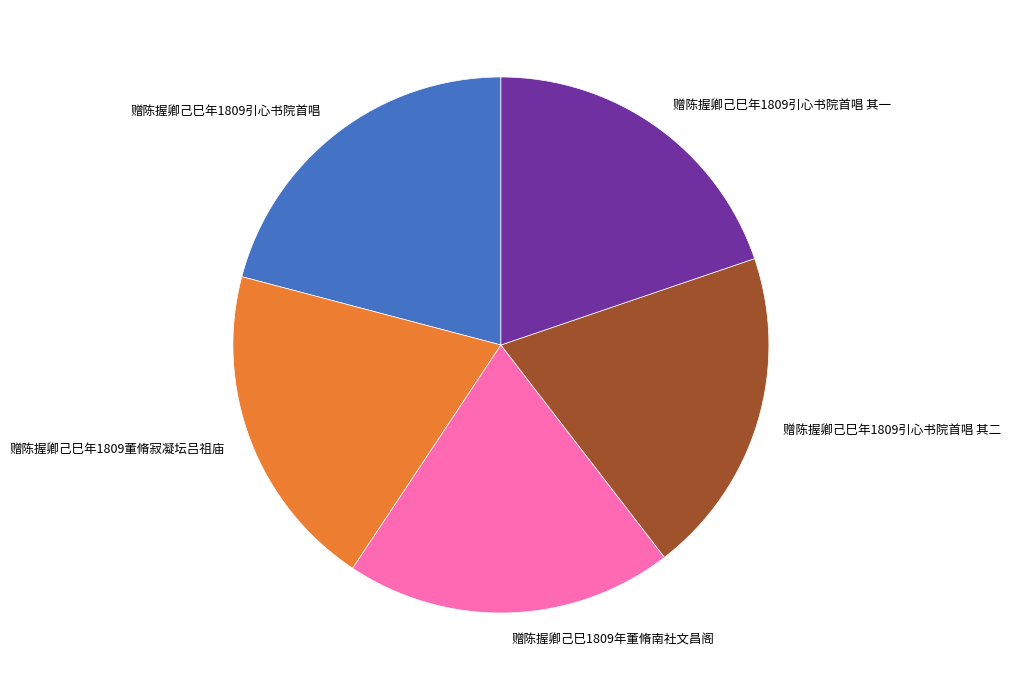

Which slice is the largest?

赠陈握卿己巳年1809引心书院首唱